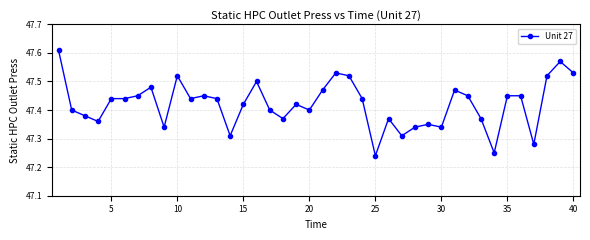

Count the values in the range 47 to 48.

40